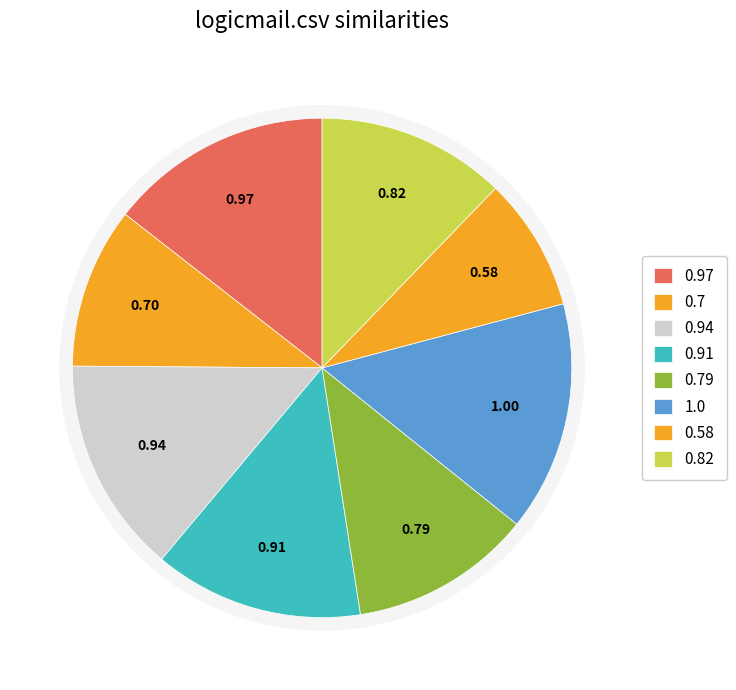

Does freenet.csv account for over 50% of the chart?

No